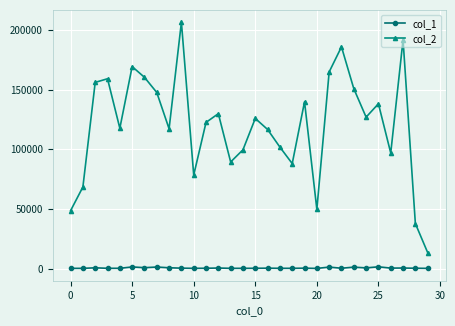

True or false: col_1 and col_2 cross at least once.

False